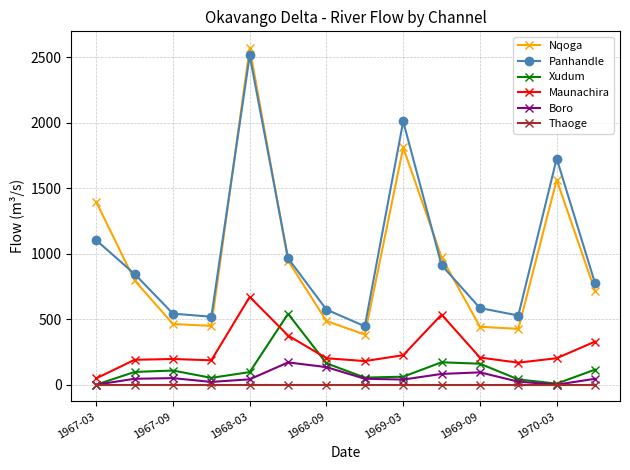

Which series has the largest range (max minus min)?

Nqoga